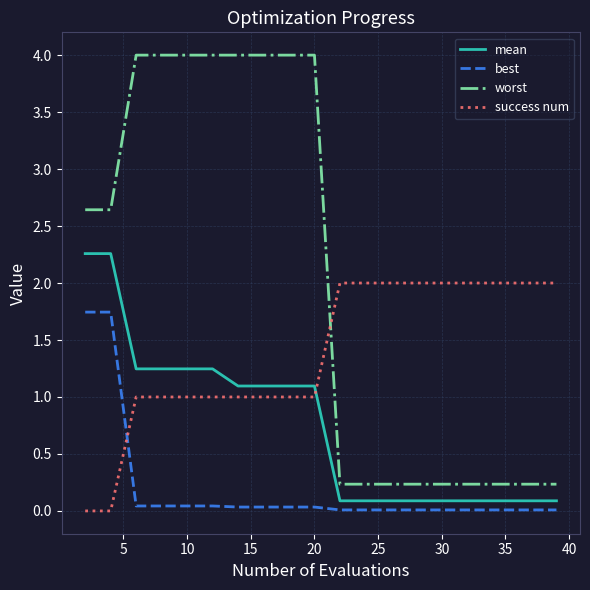

What is the sum of all success num values?

28.0